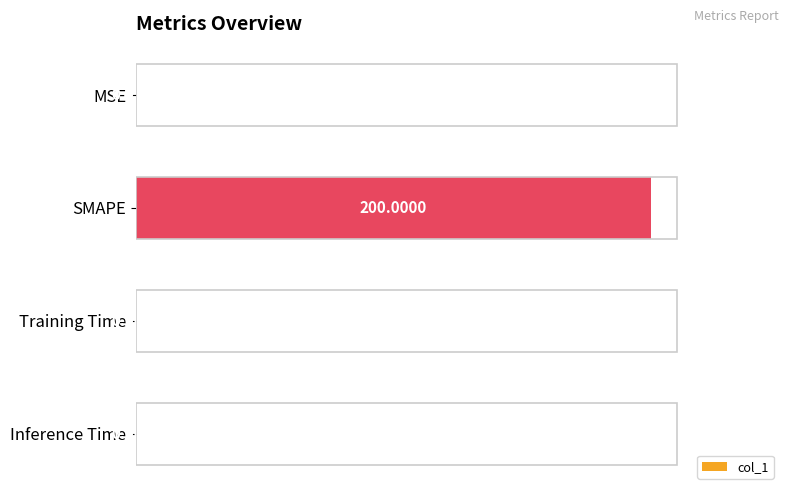

At which category does the chart reach its peak across all series?

SMAPE